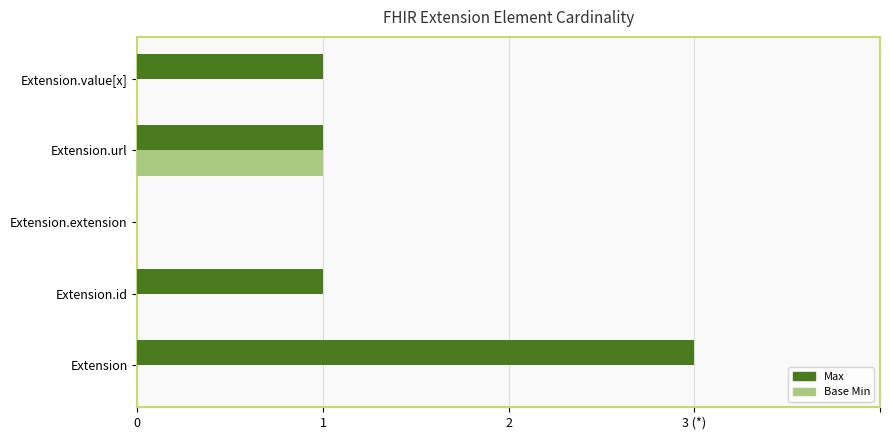

What are all the series names shown in the legend?

Max, Base Min